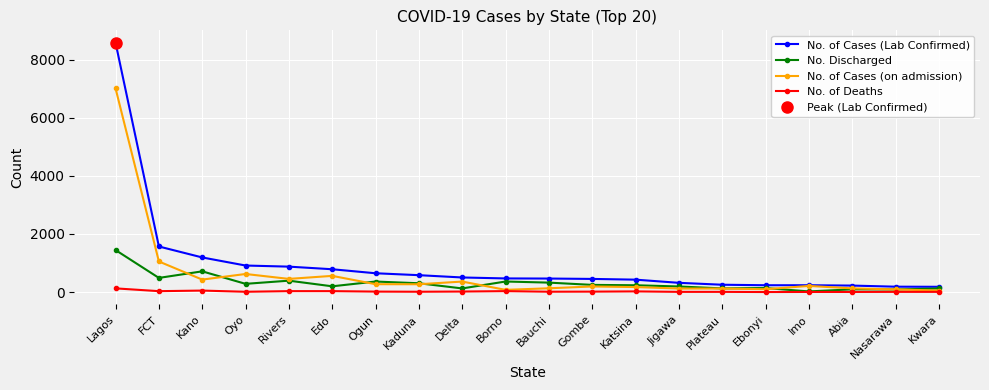

Is it true that No. Discharged equals 100 at Katsina?

False